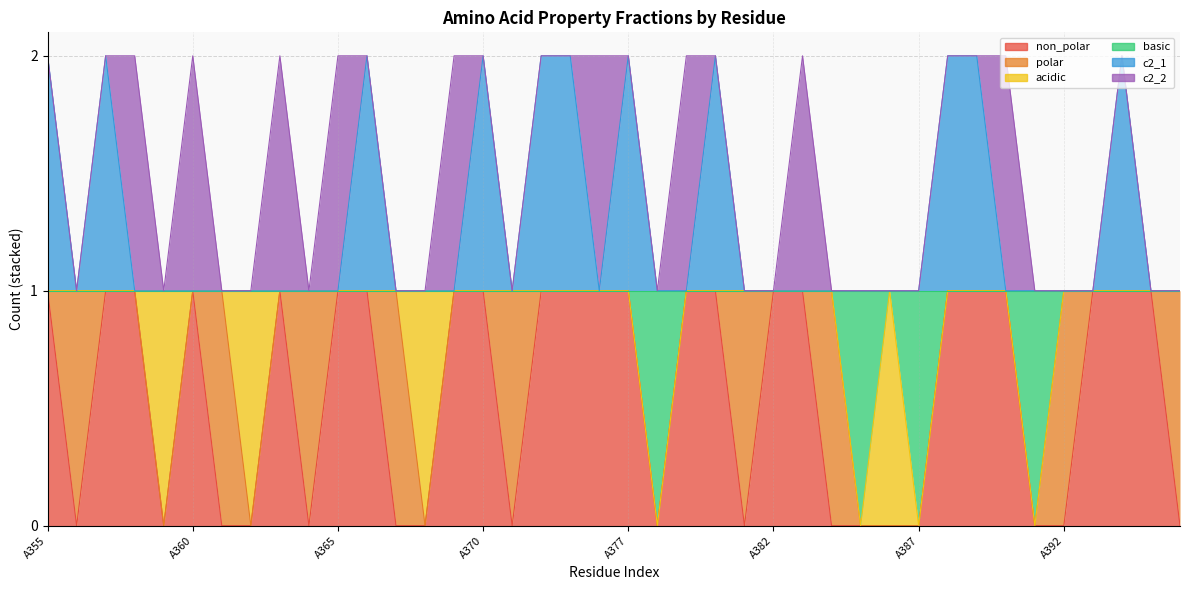

What is the highest value of the basic series?

1